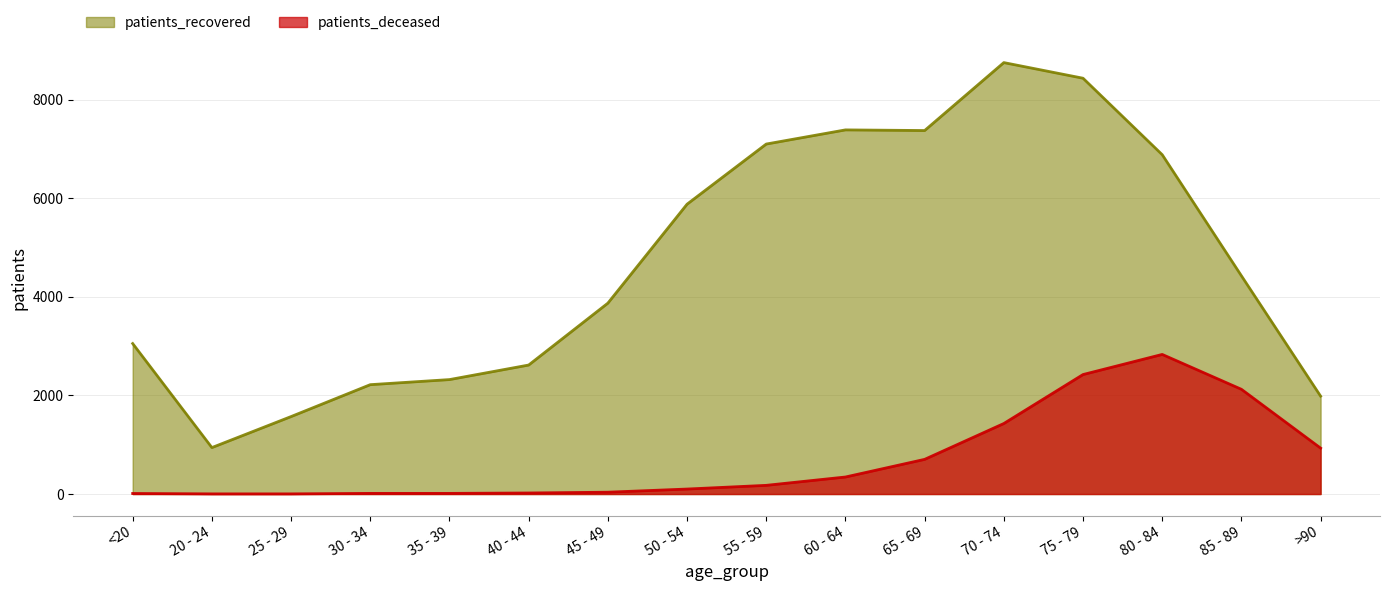

Reading right to left, transcribe all the data shown in this chart.

patients_deceased: >90=931	85 - 89=2124	80 - 84=2831	75 - 79=2423	70 - 74=1430	65 - 69=703	60 - 64=345	55 - 59=176	50 - 54=101	45 - 49=37	40 - 44=21	35 - 39=13	30 - 34=13	25 - 29=3	20 - 24=3	<20=11
patients_recovered: >90=1985	85 - 89=4426	80 - 84=6882	75 - 79=8433	70 - 74=8750	65 - 69=7372	60 - 64=7385	55 - 59=7098	50 - 54=5878	45 - 49=3871	40 - 44=2616	35 - 39=2321	30 - 34=2218	25 - 29=1571	20 - 24=942	<20=3052